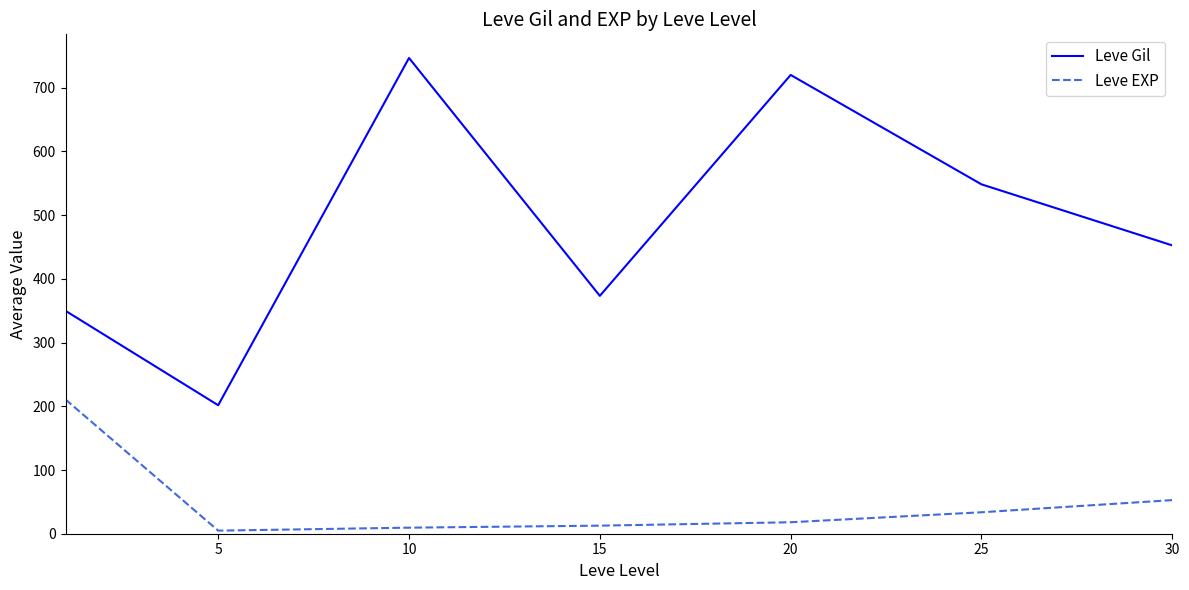

Rank the series by their maximum value, from highest to lowest.

Leve Gil, Leve EXP